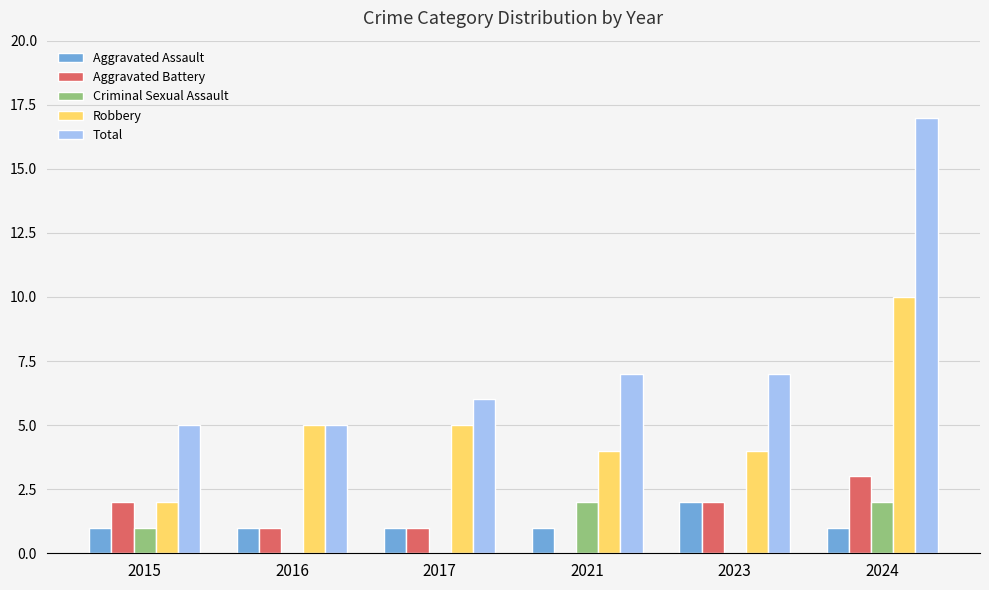

How many groups of bars are there?

6